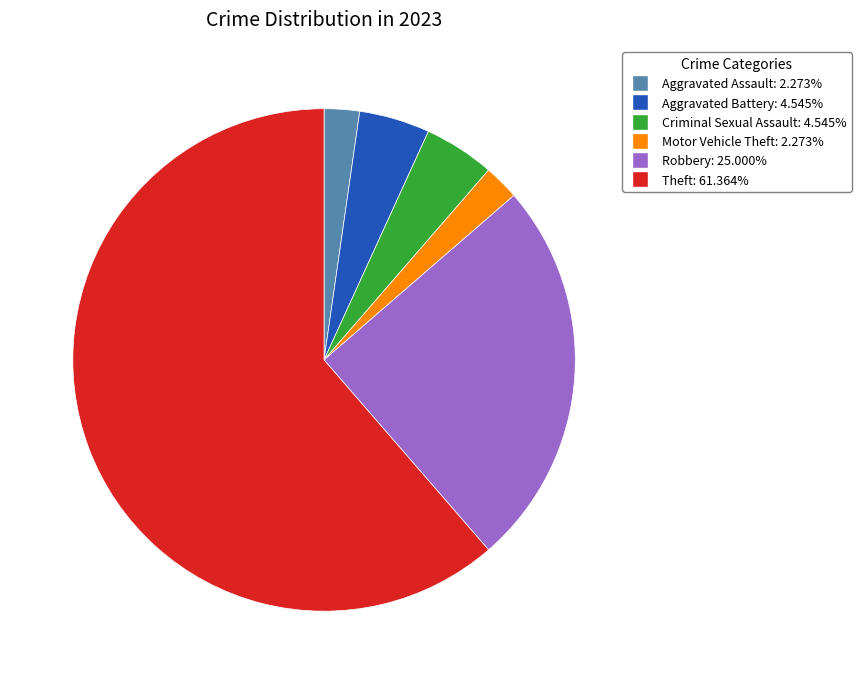

Which slice represents more than half of the pie?

Theft